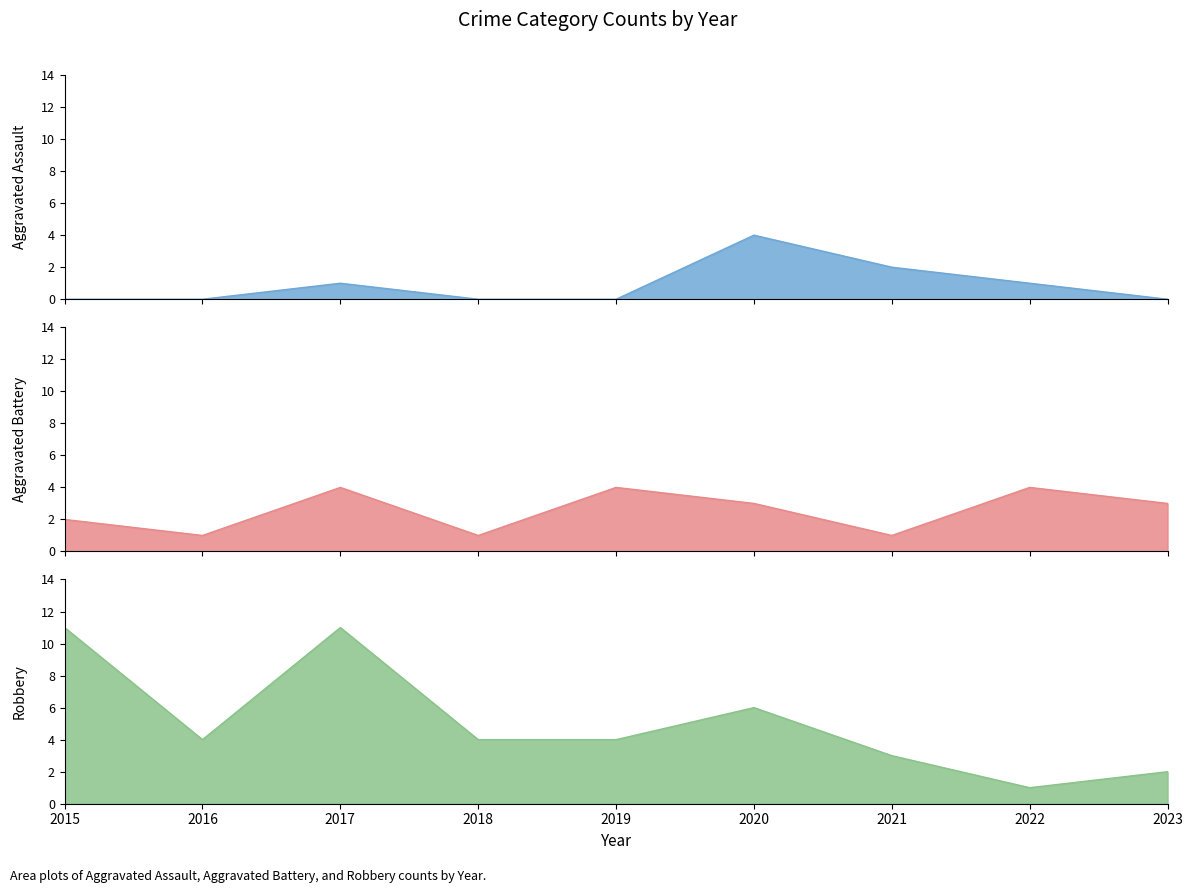

What is the spread (max minus min) of values at 2015?

11